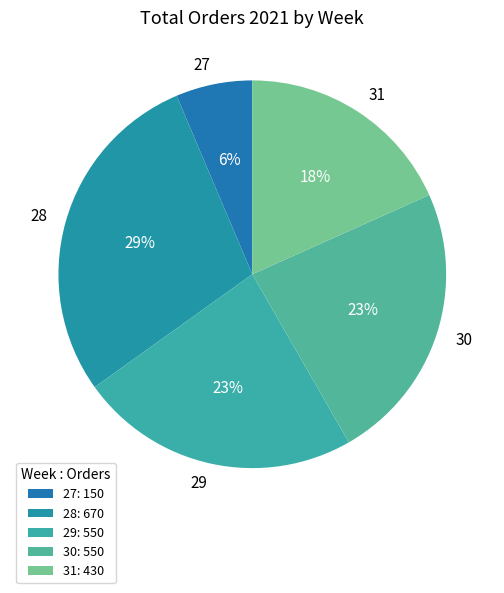

How many segments does this pie chart have?

5